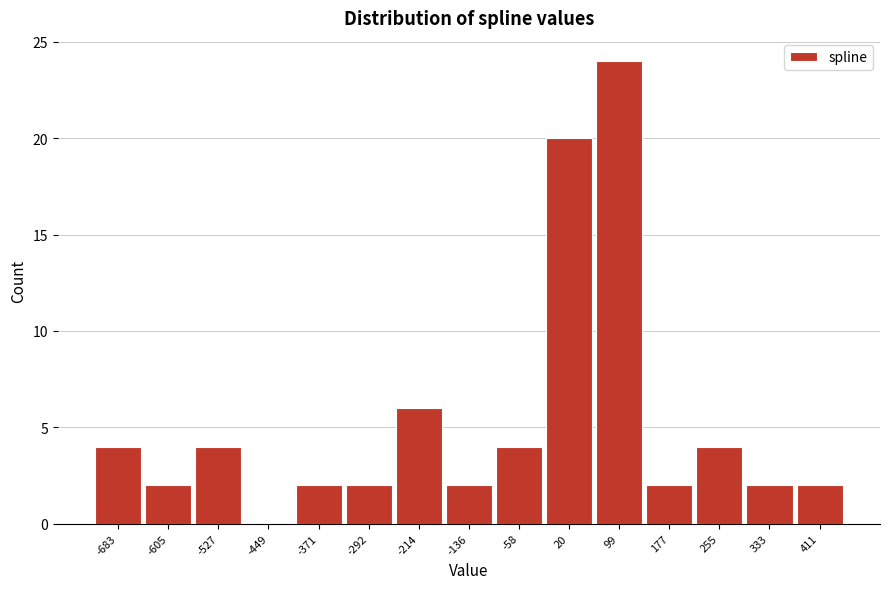

Reading right to left, transcribe all the data shown in this chart.

411=2	333=2	255=4	177=2	99=24	20=20	-58=4	-136=2	-214=6	-292=2	-371=2	-449=0	-527=4	-605=2	-683=4